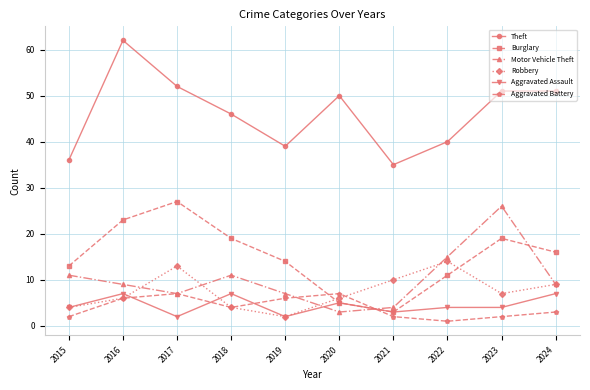

How many intersections are there between Robbery and Burglary?

2